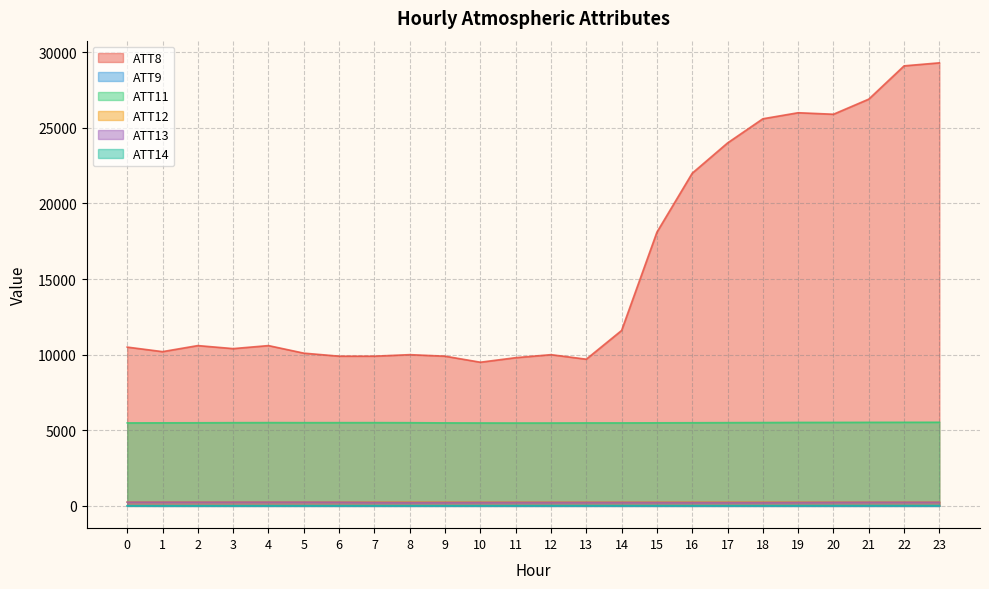

How many distinct data groups are displayed?

6